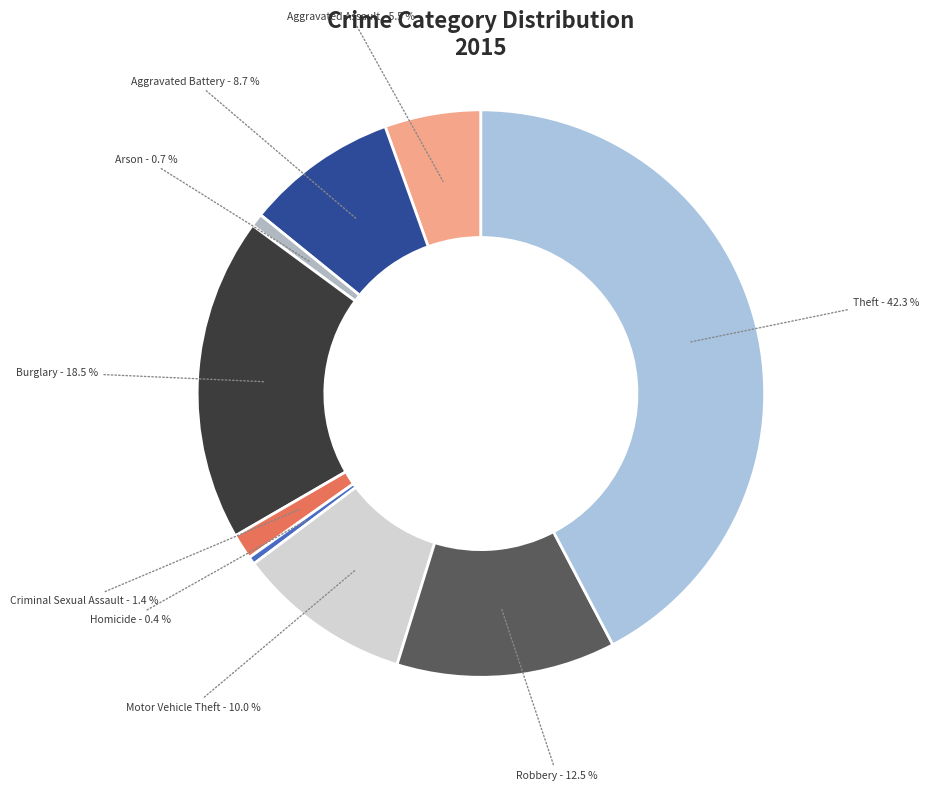

How many slices are in this pie chart?

9